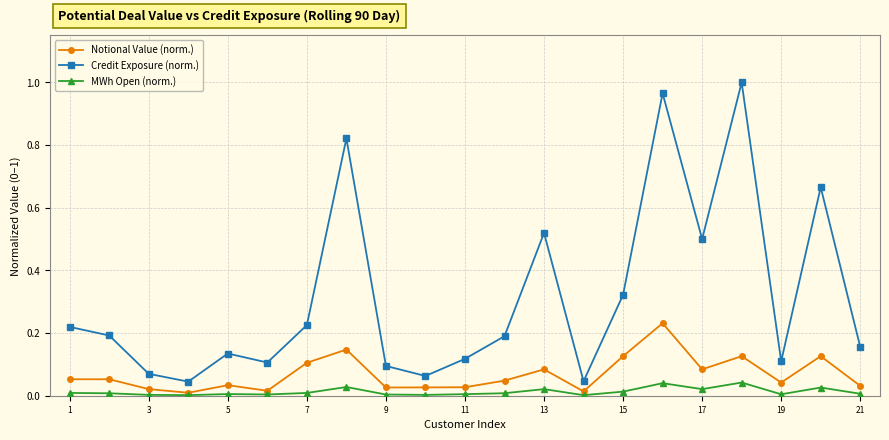

True or false: Credit Exposure (norm.) and MWh Open (norm.) intersect in this chart.

False